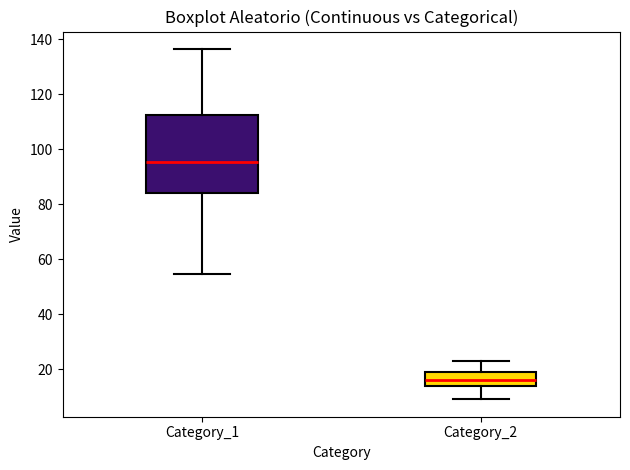

Reading left to right, transcribe this box plot: for each box, give where its median line is, the range the box spans, and where its two whiskers end, as read against the y-axis. The values are not printed on the chart, so give them approximately, as read against the axis.

Category_1: median 96, box 84 to 112, whiskers 54 to 136
Category_2: median 16, box 14 to 18, whiskers 10 to 22